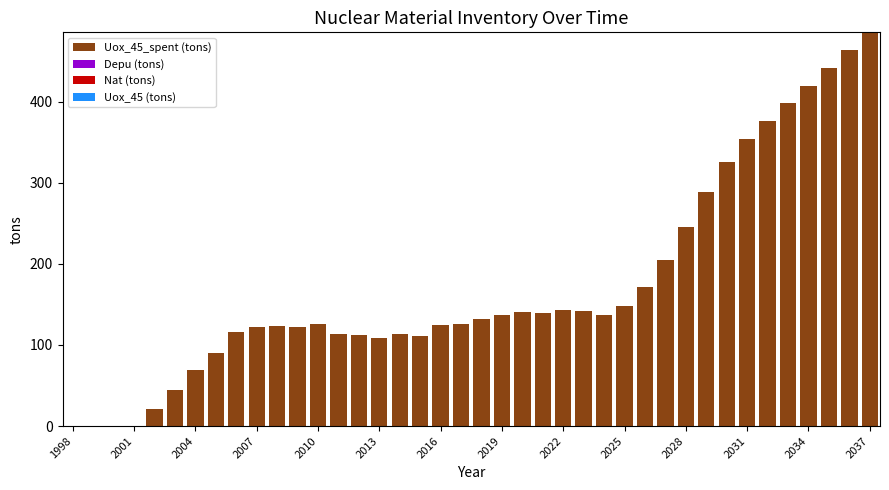

What is the greatest value displayed?

485.4